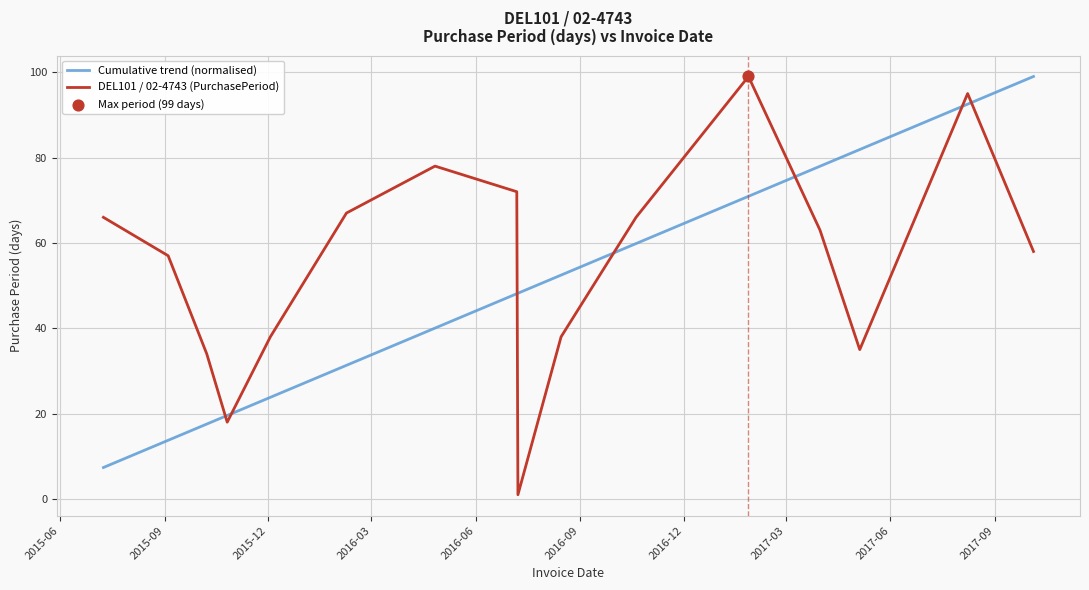

Which series has the largest total across all categories?

DEL101 / 02-4743 (PurchasePeriod)